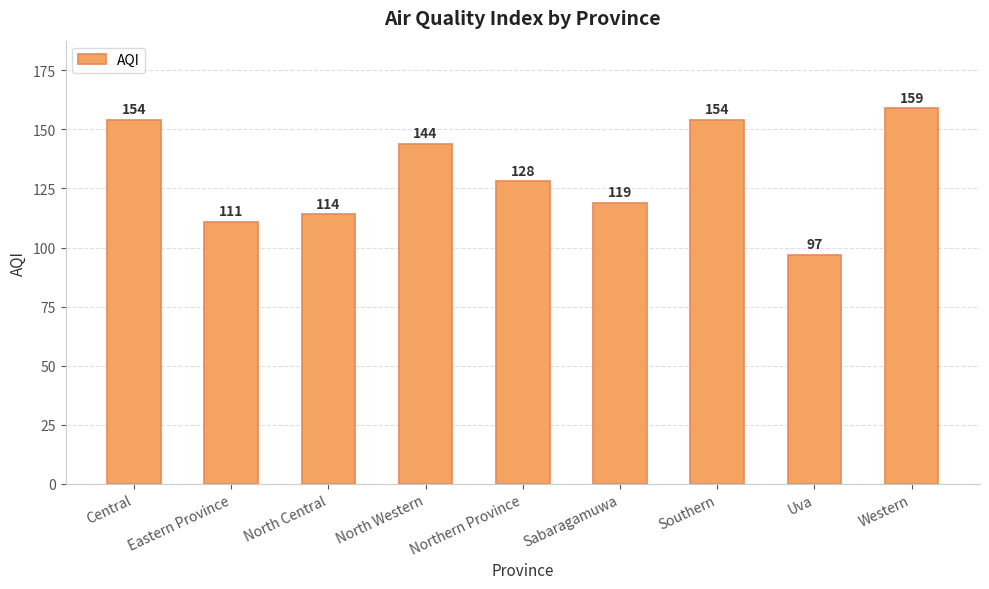

What is the value of the 1st bar from the left?

154